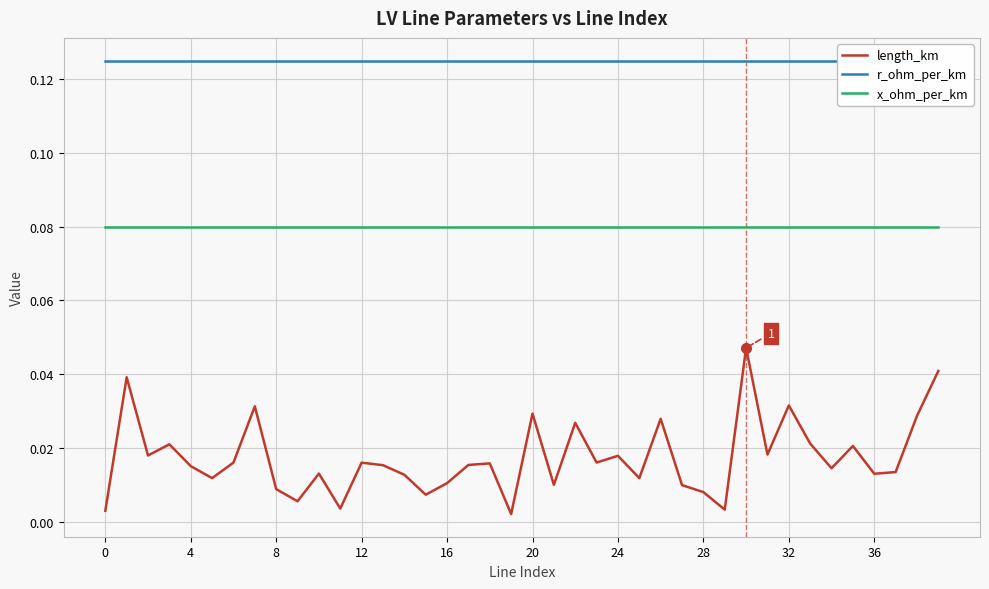

Rank the series by their average value, from highest to lowest.

r_ohm_per_km, x_ohm_per_km, length_km